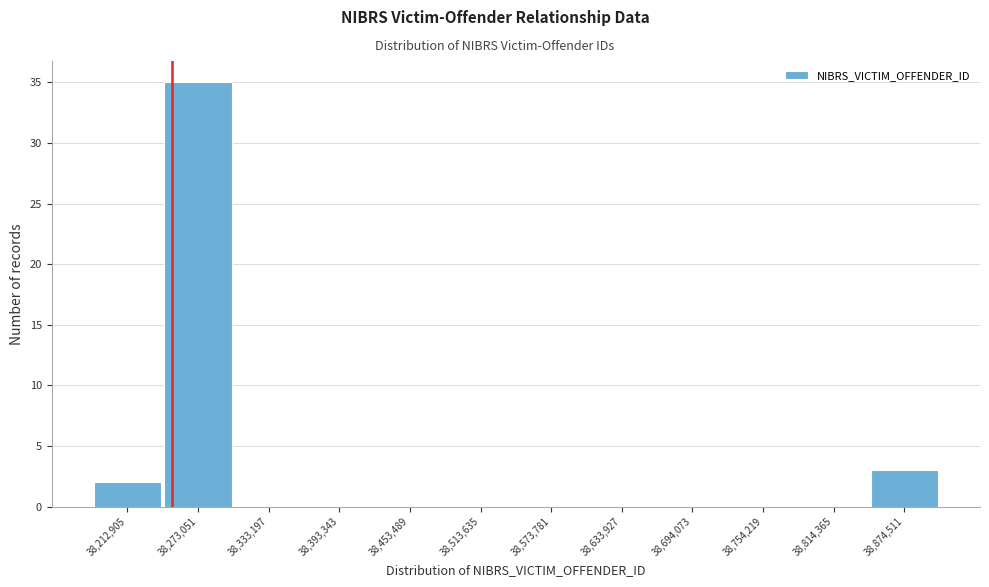

Reading left to right, transcribe this chart: for each bar, give the range it covers on the x-axis and its height. Neither the bar edges nor the heights are printed on the chart, so give them approximately, as read against the axes.

38180000 to 38240000: 2
38240000 to 38300000: 35
38300000 to 38360000: 0
38360000 to 38420000: 0
38420000 to 38480000: 0
38480000 to 38540000: 0
38540000 to 38600000: 0
38600000 to 38660000: 0
38660000 to 38720000: 0
38720000 to 38780000: 0
38780000 to 38840000: 0
38840000 to 38900000: 3